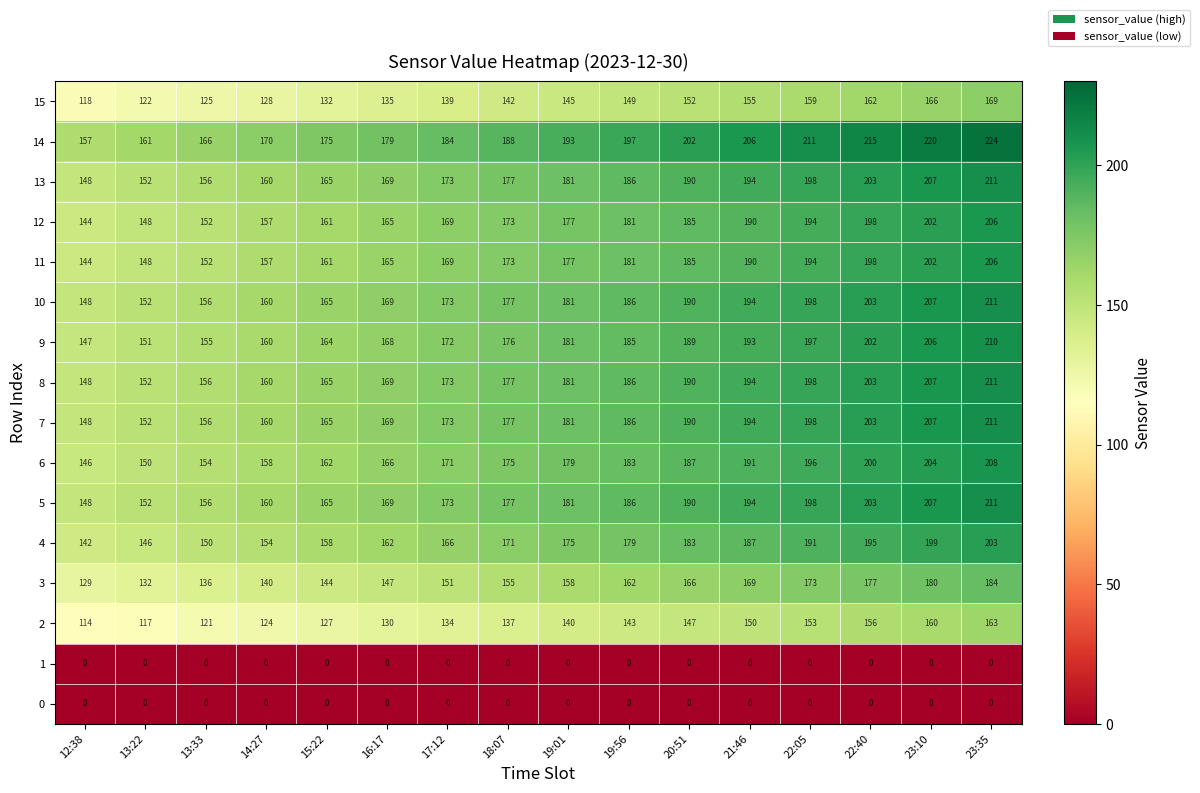

At which label does 10 reach its peak?

23:35